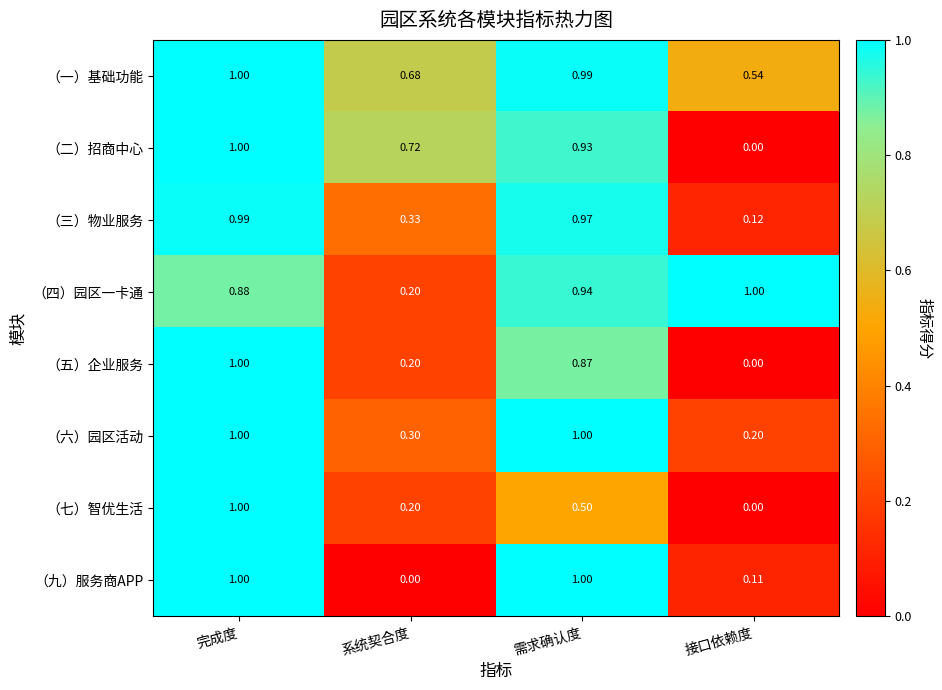

At which label does （三）物业服务 reach its minimum?

接口依赖度